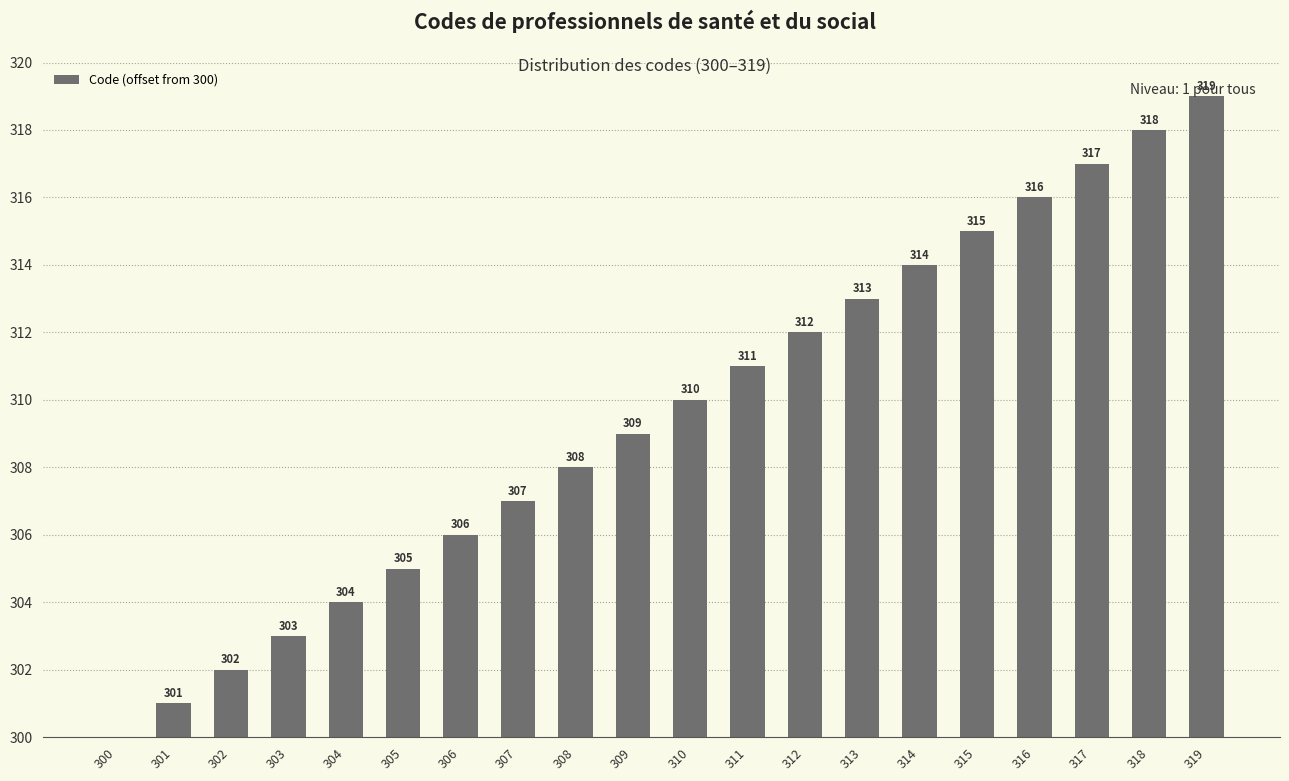

Count the number of categories in the chart.

20